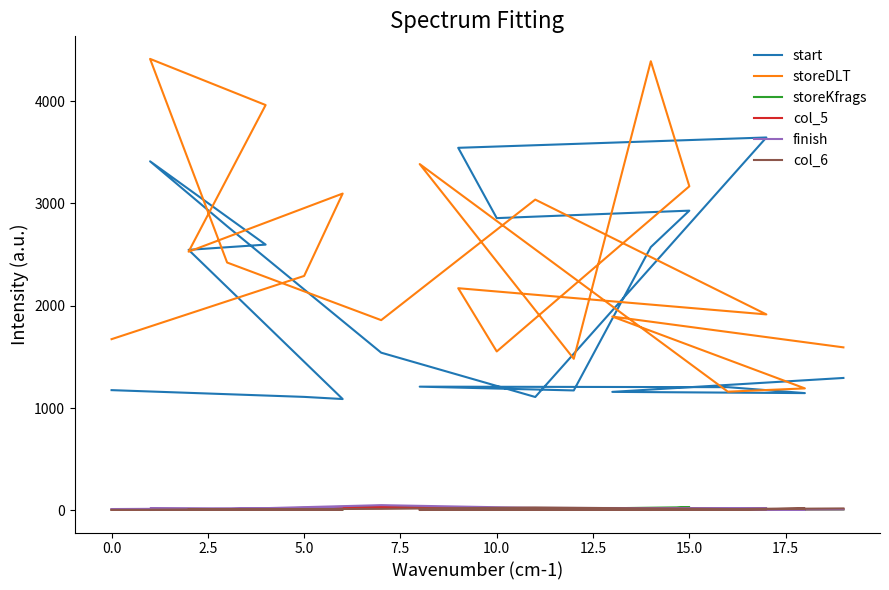

What value does the finish series have at 2.5?

15